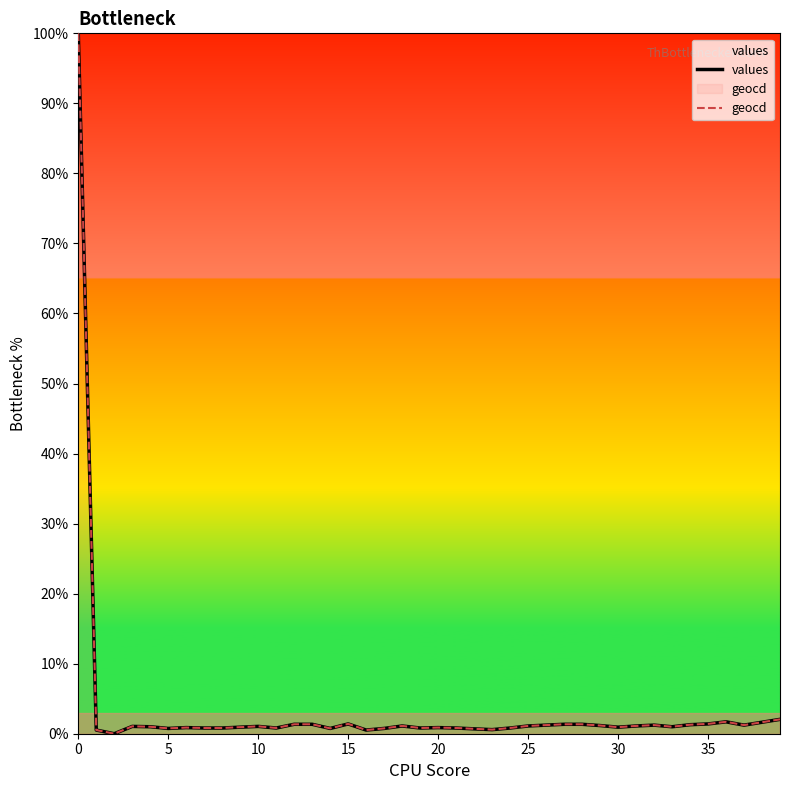

Is it true that values equals 1.0 at 10?

True